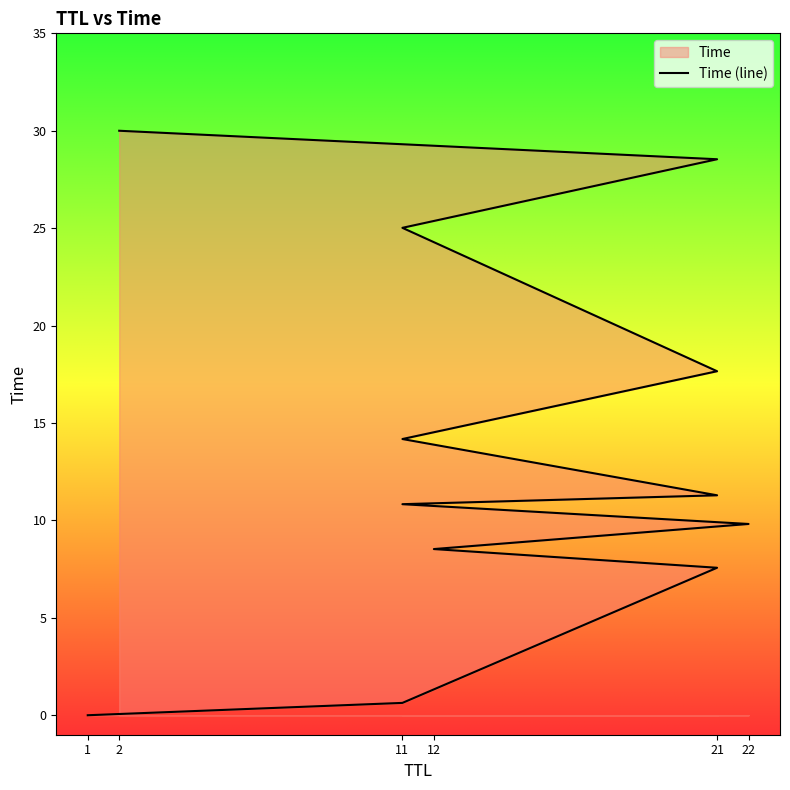

Count the number of values greater than 11.

6